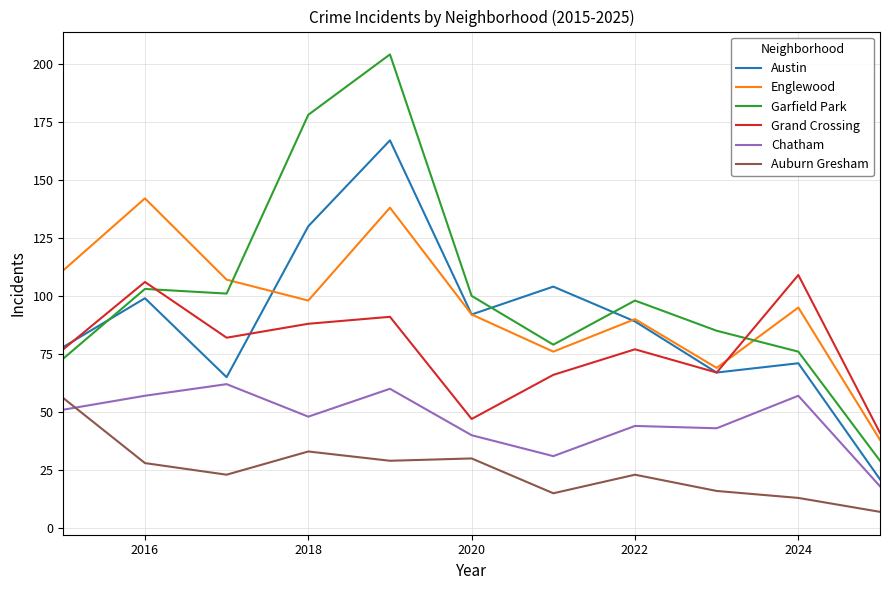

True or false: Auburn Gresham and Englewood cross at least once.

False